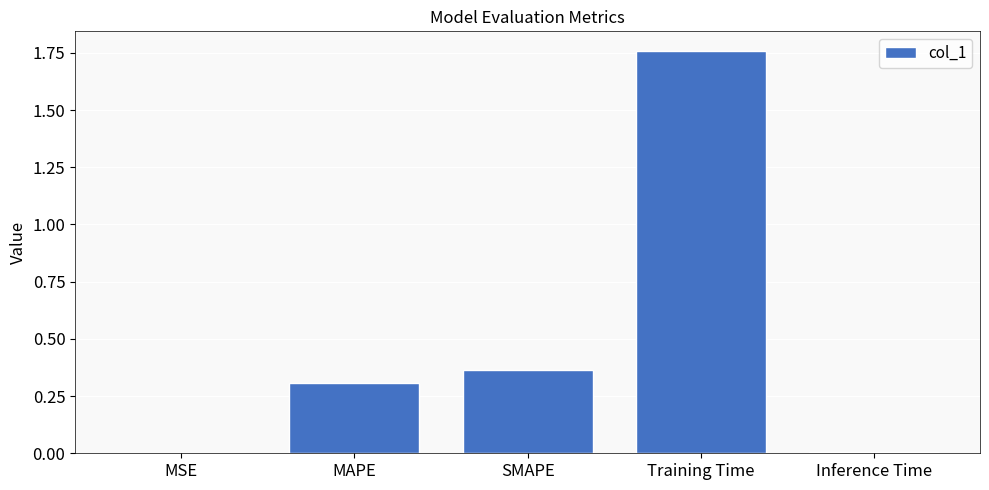

Between MSE and Training Time, which is larger?

Training Time